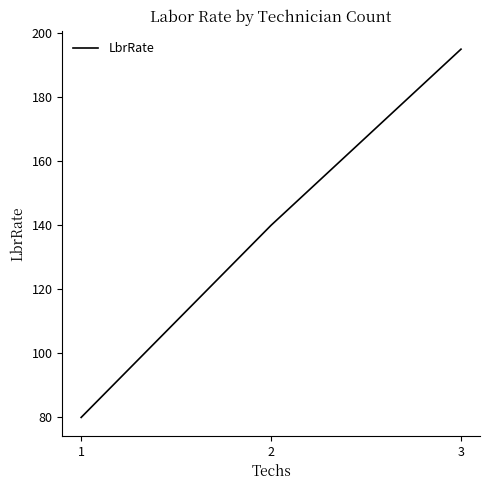

Reading left to right, transcribe all the data shown in this chart.

80	140	195